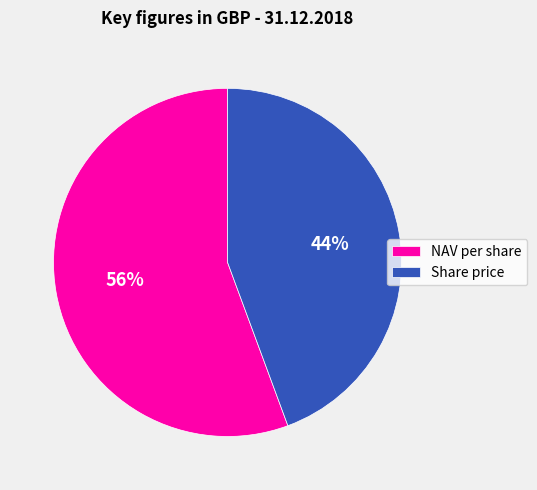

Which slice is the largest?

NAV per share